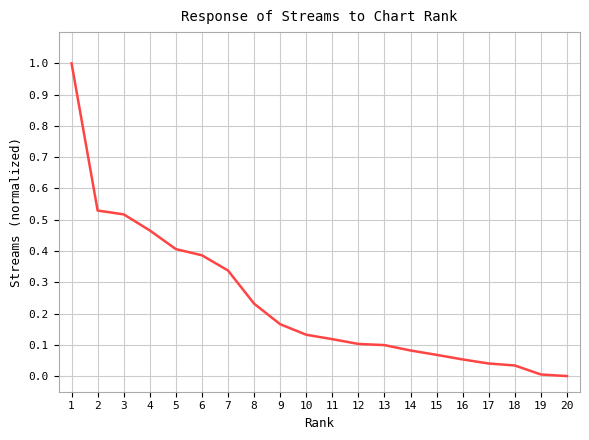

True or false: there are more than 1 points higher than both neighbors.

False